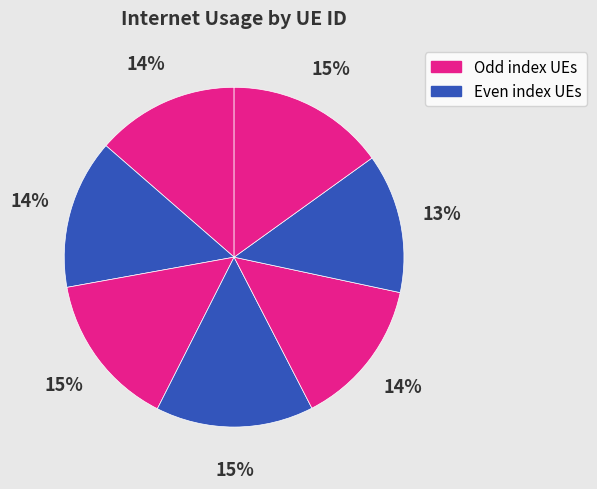

To the nearest percent, what is the difference between the largest and smallest slice percentages?

2%